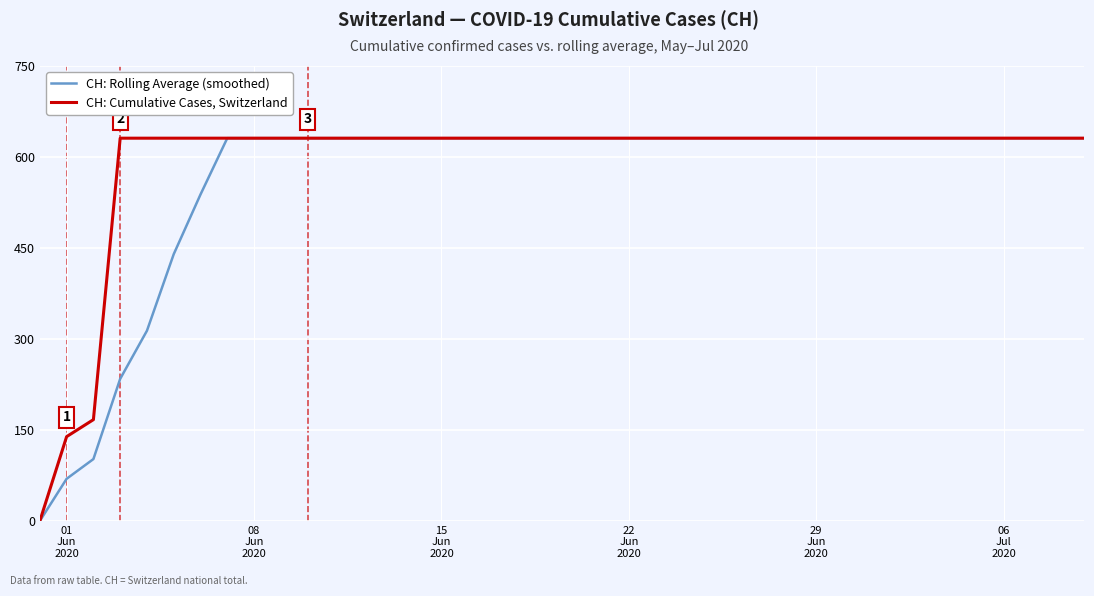

How many lines are shown in the chart?

2